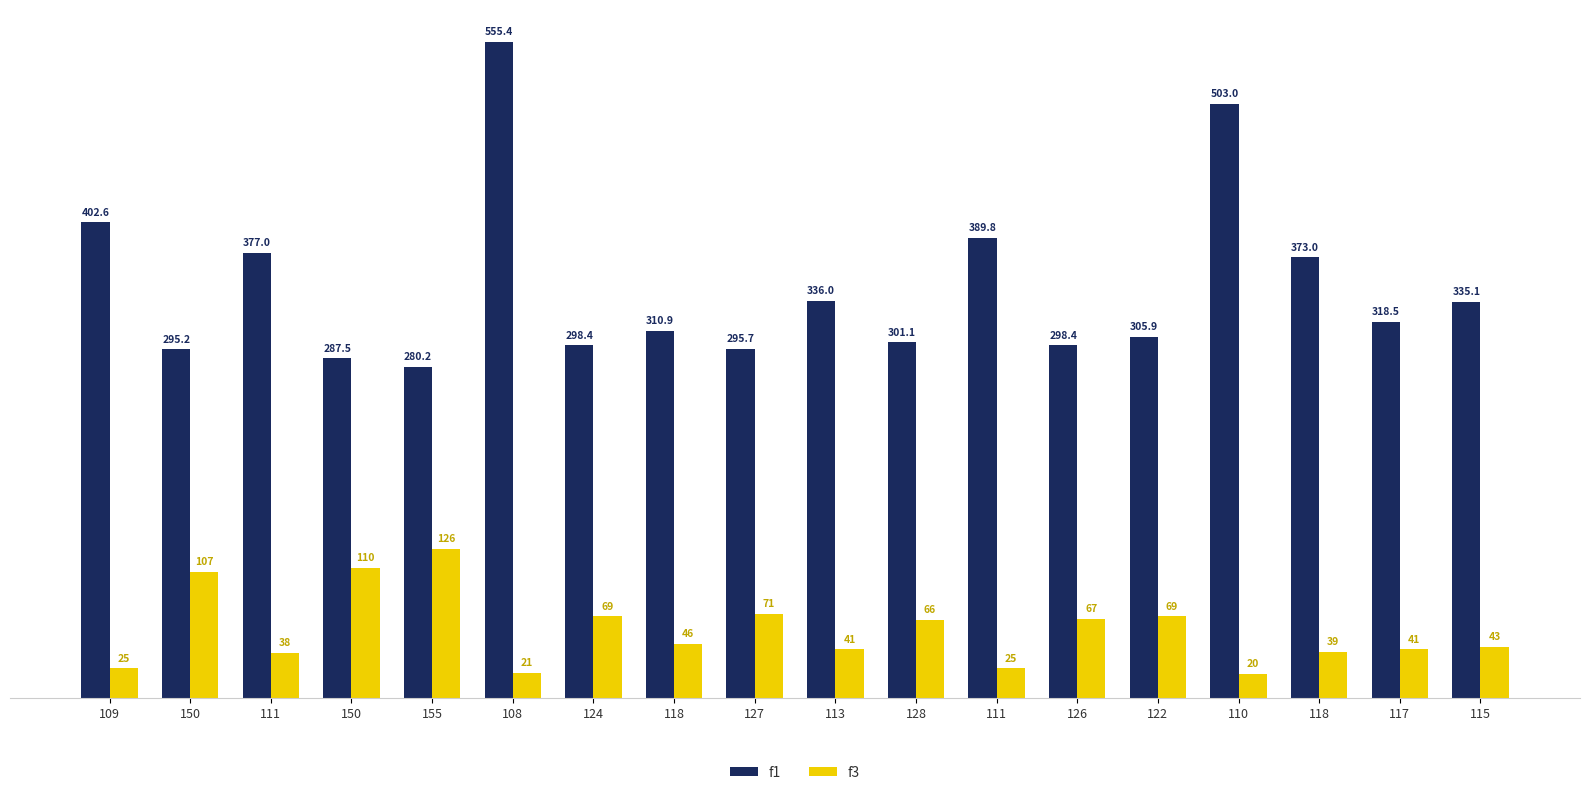

What are all the series names shown in the legend?

f1, f3